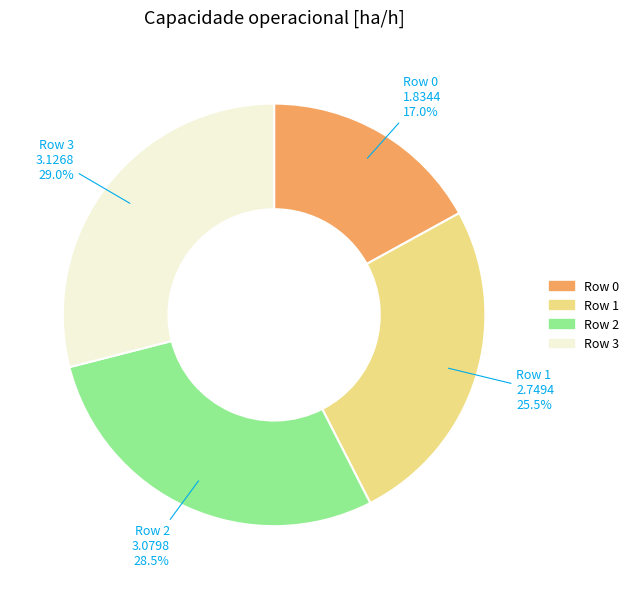

Is there any slice that represents more than half of the pie?

No